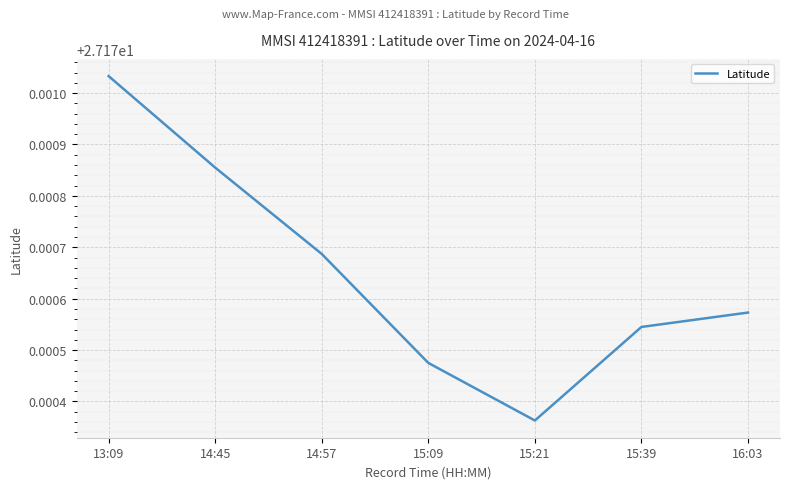

At which category does the data reach its first local valley?

15:21